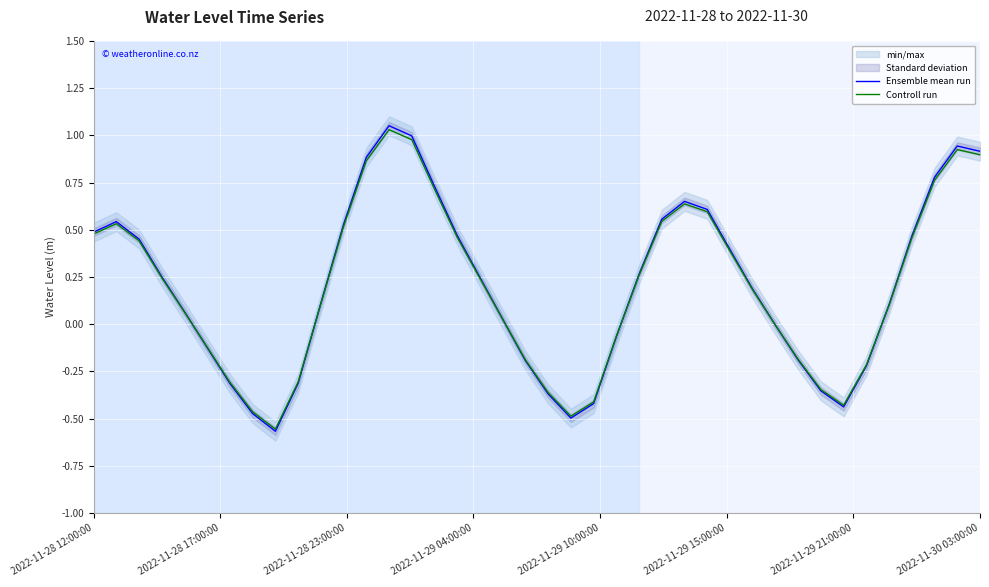

What is the value of the Controll run point at the 27th from the left?

0.6